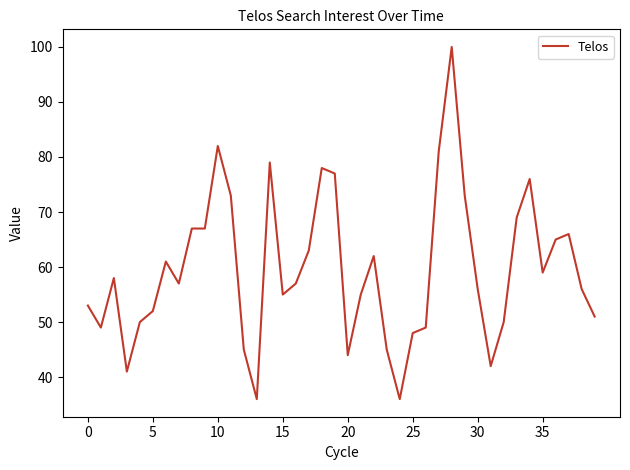

What is the smallest value displayed?

36